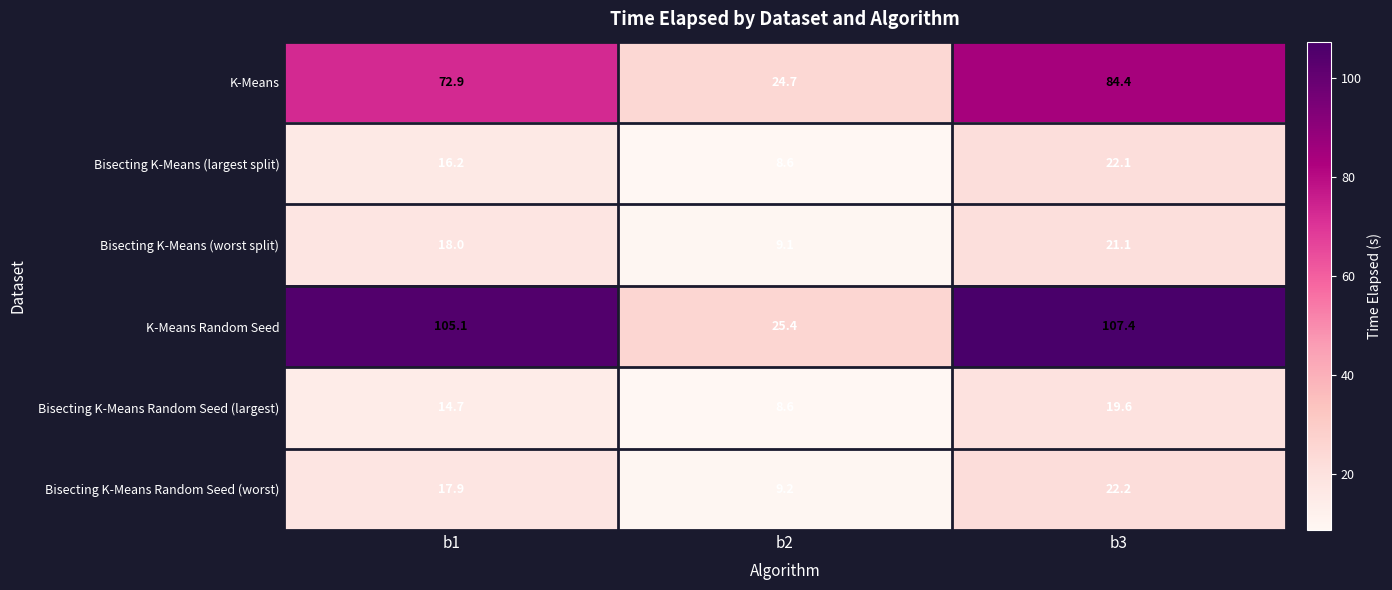

What is the sum of the Bisecting K-Means (worst split) values at b3 and b1?

39.1